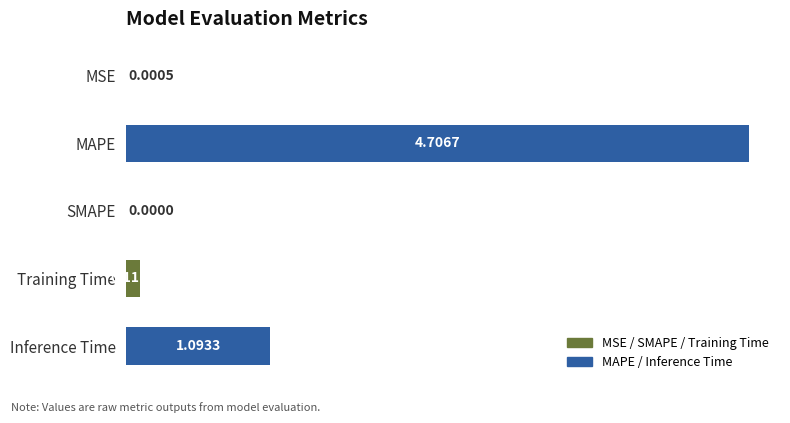

What is the average value?

1.2